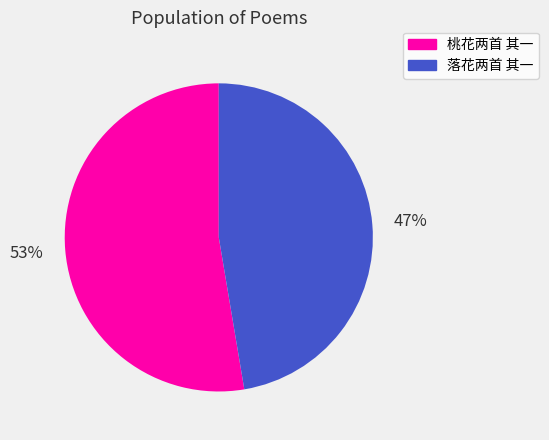

Do 落花两首 其一 and 桃花两首 其一 together represent more than half of the pie?

Yes